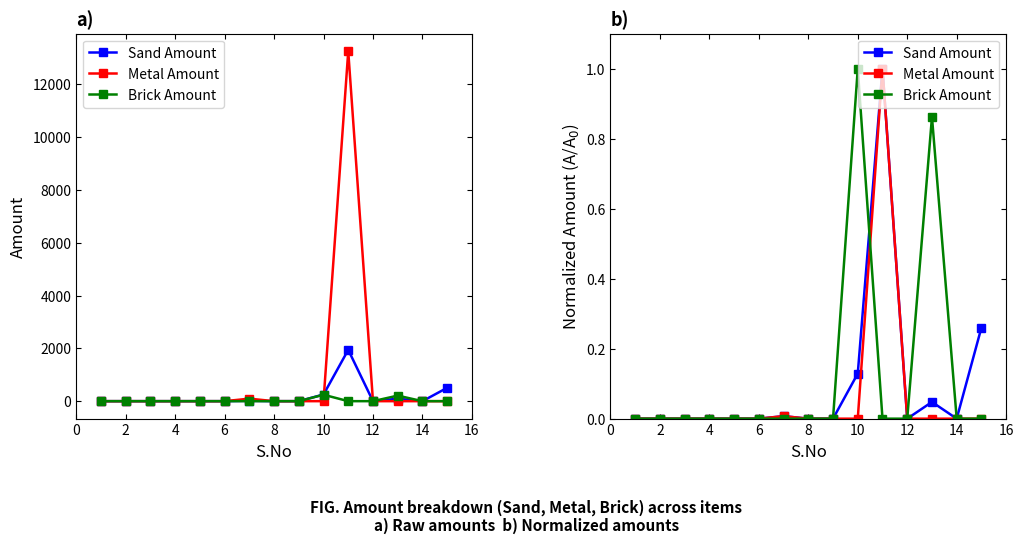

How many intersections are there between Brick Amount and Metal Amount?

1